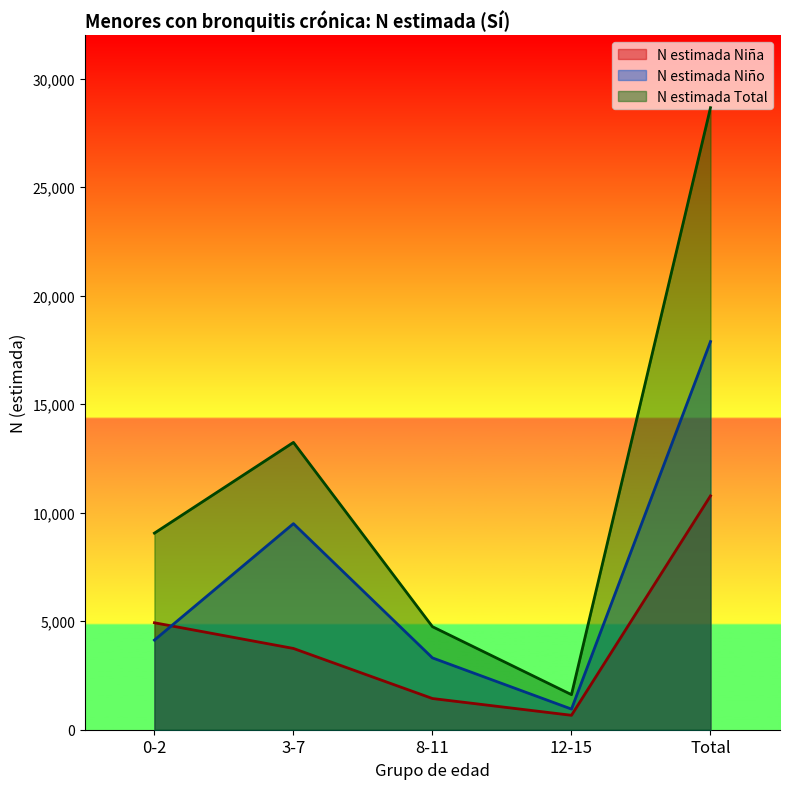

What is the sum of all N estimada Total values?

57329